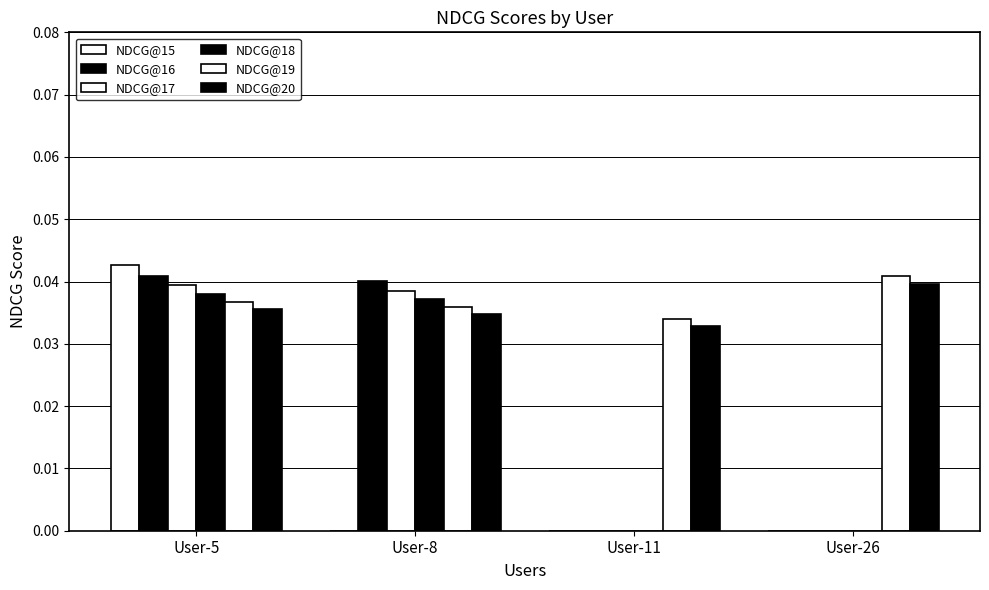

Are the bars horizontal?

No